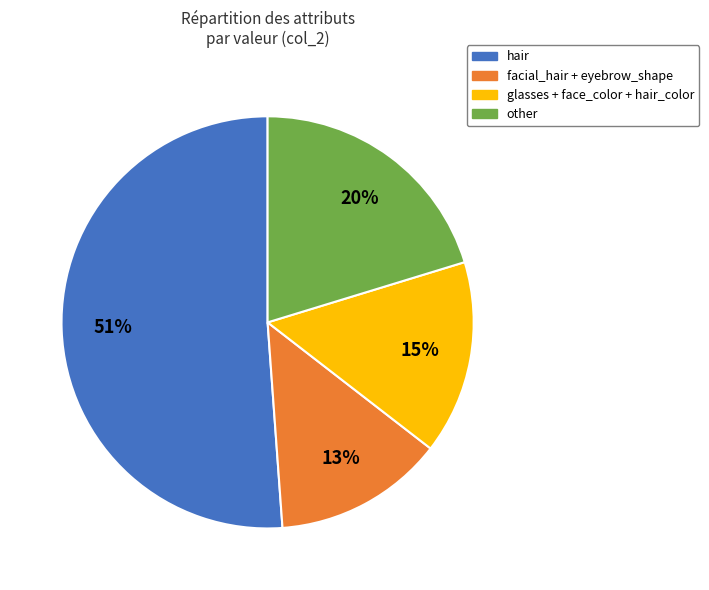

Does hair account for over 50% of the chart?

Yes